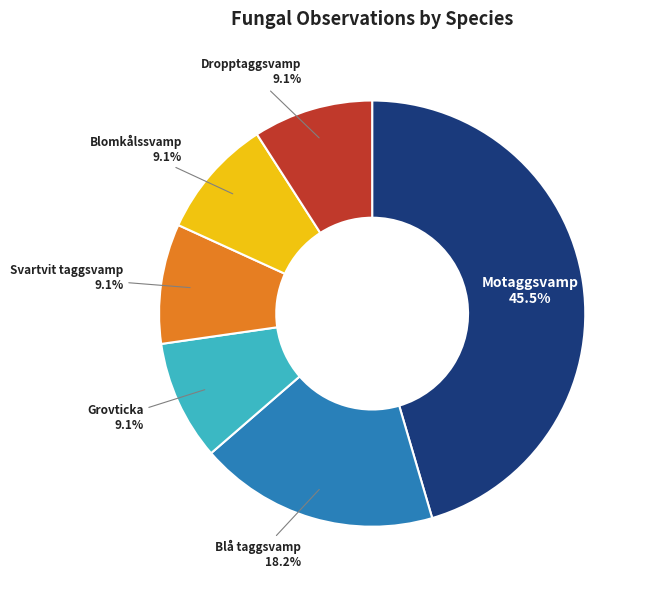

To the nearest percent, what portion does Dropptaggsvamp represent?

9%